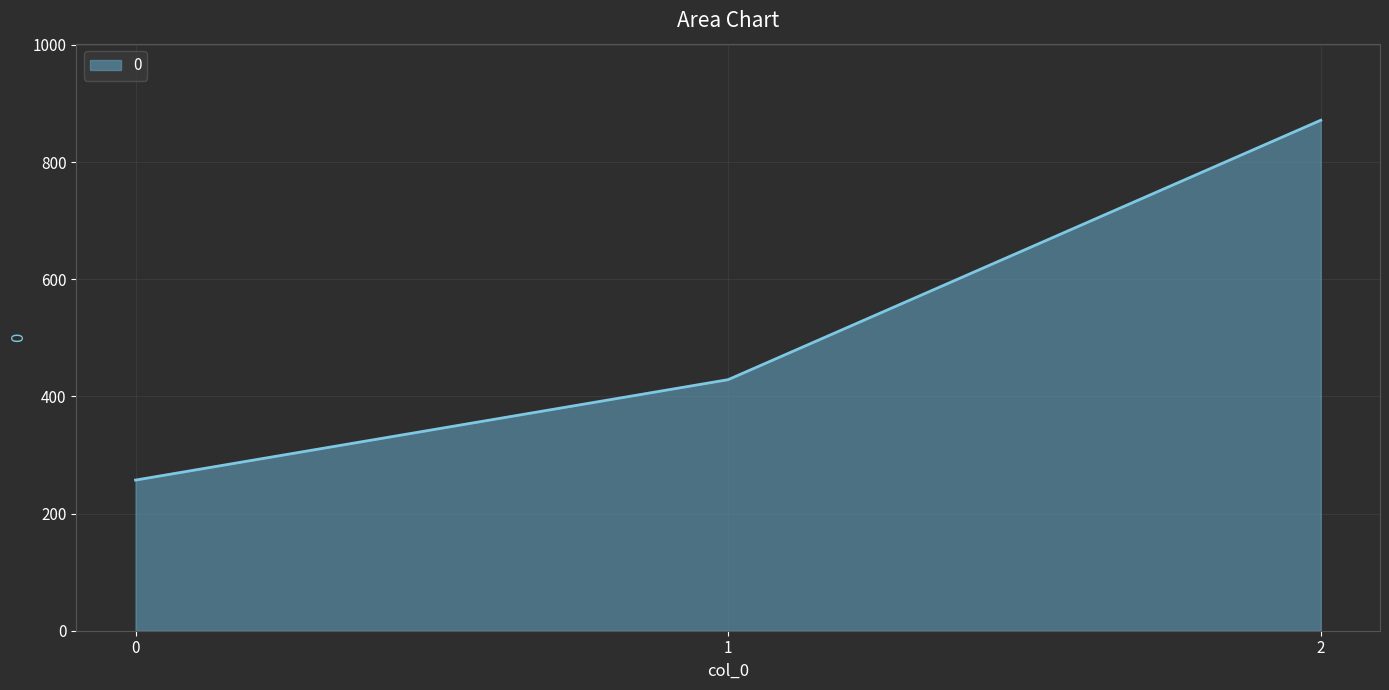

At which category does the chart reach its peak across all series?

2